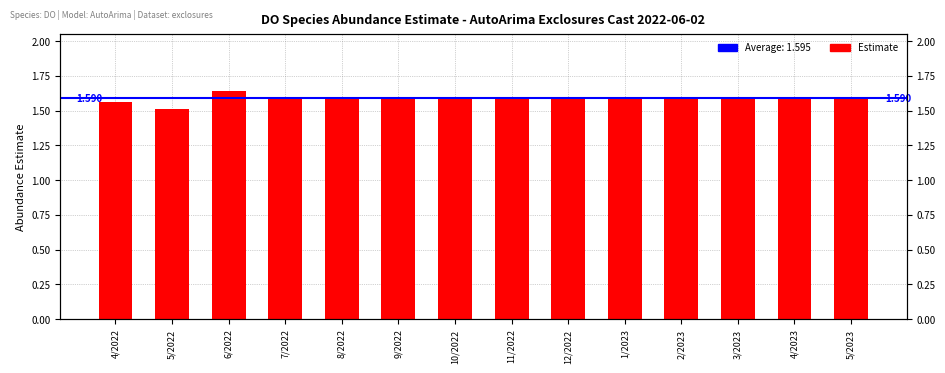

What is the average value?

1.6